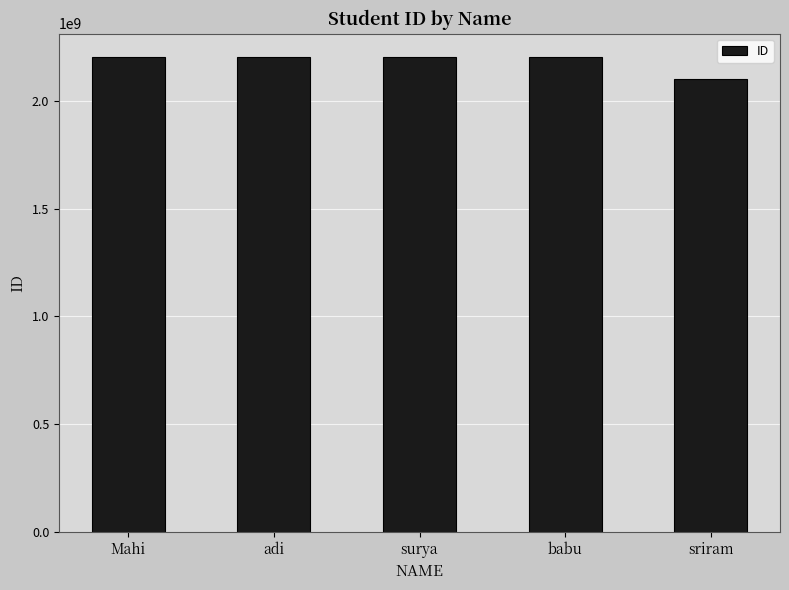

Which category has the lowest value across all series?

sriram